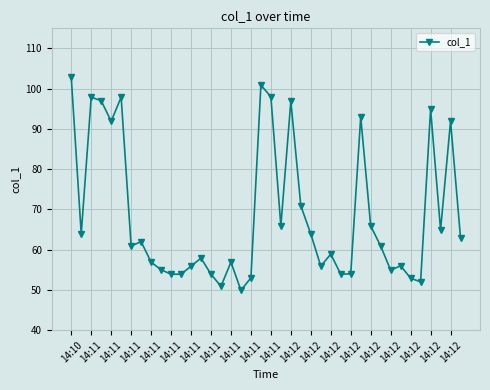

True or false: there are more than 1 points higher than both neighbors.

True